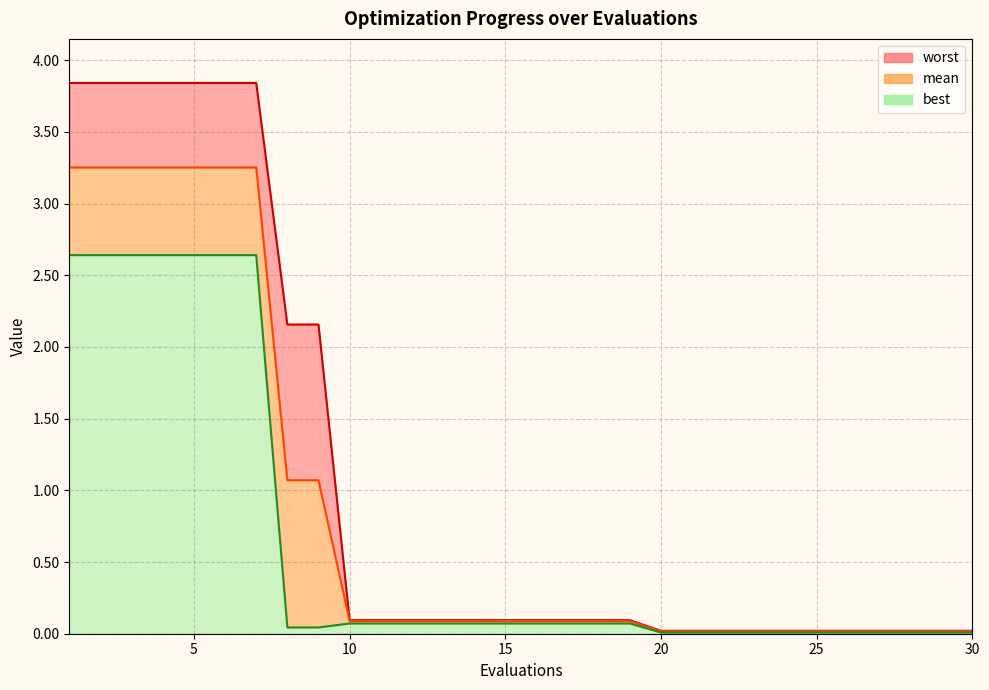

Which label corresponds to the largest value in the chart?

1